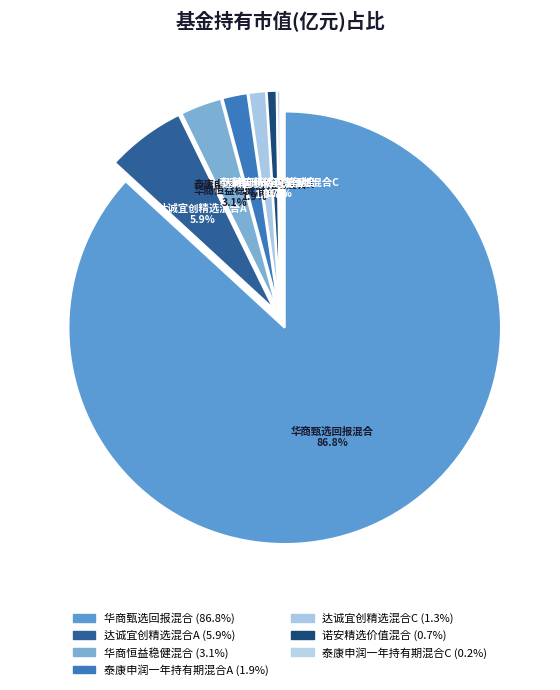

How many slices are in this pie chart?

7